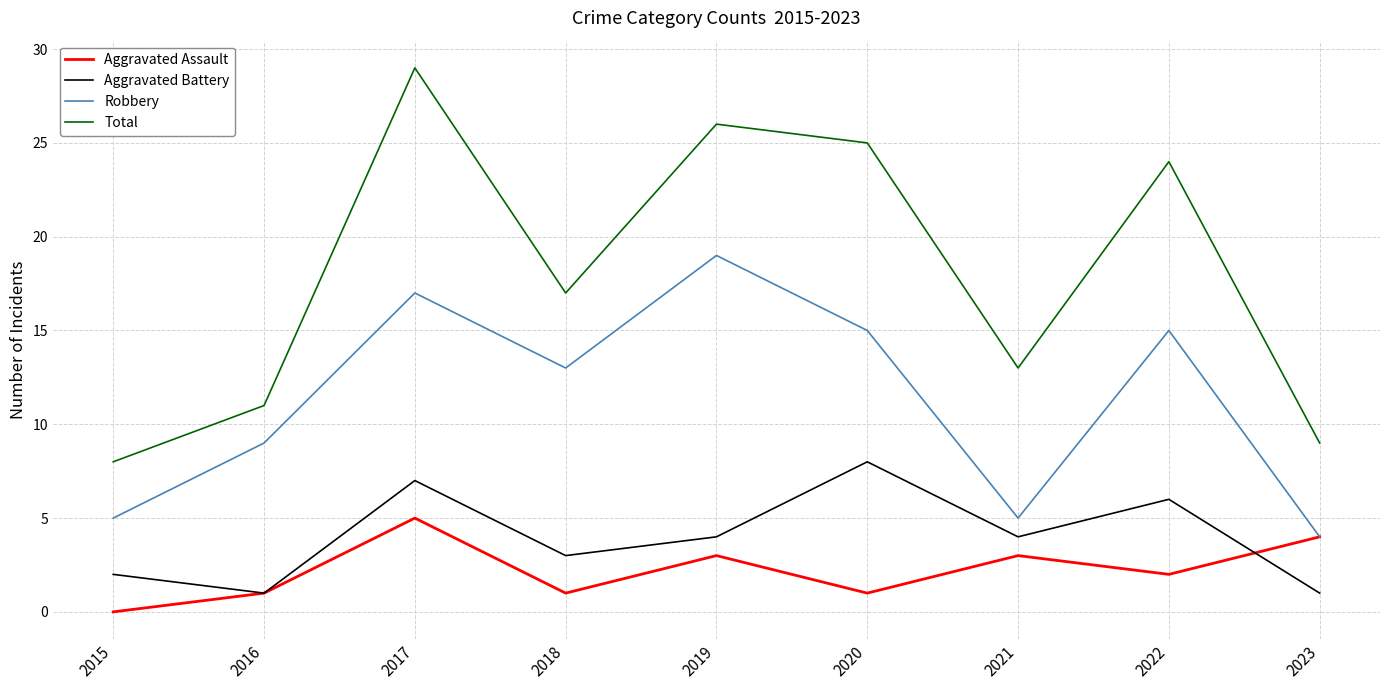

Is the value of Aggravated Battery at 2019 greater than the value of Aggravated Assault at 2018?

Yes